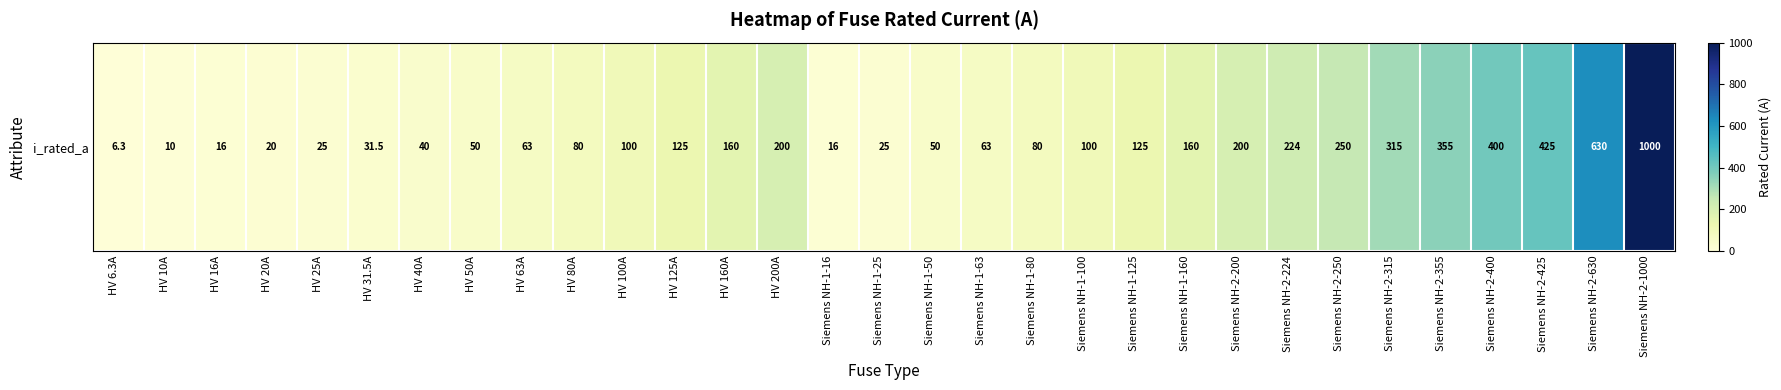

Is it true that the value at Siemens NH-2-200 is 61.9?

False